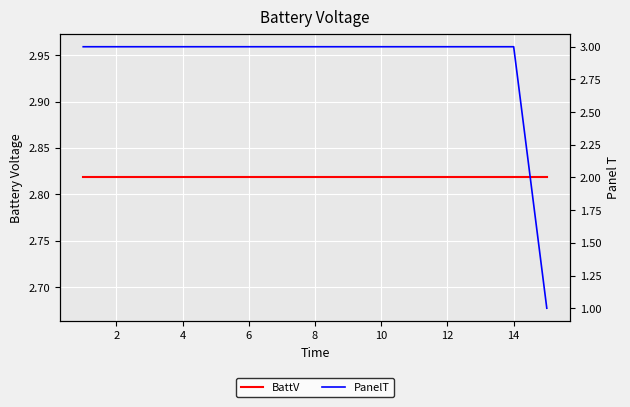

At 14, list the series in order from largest to smallest.

PanelT, BattV